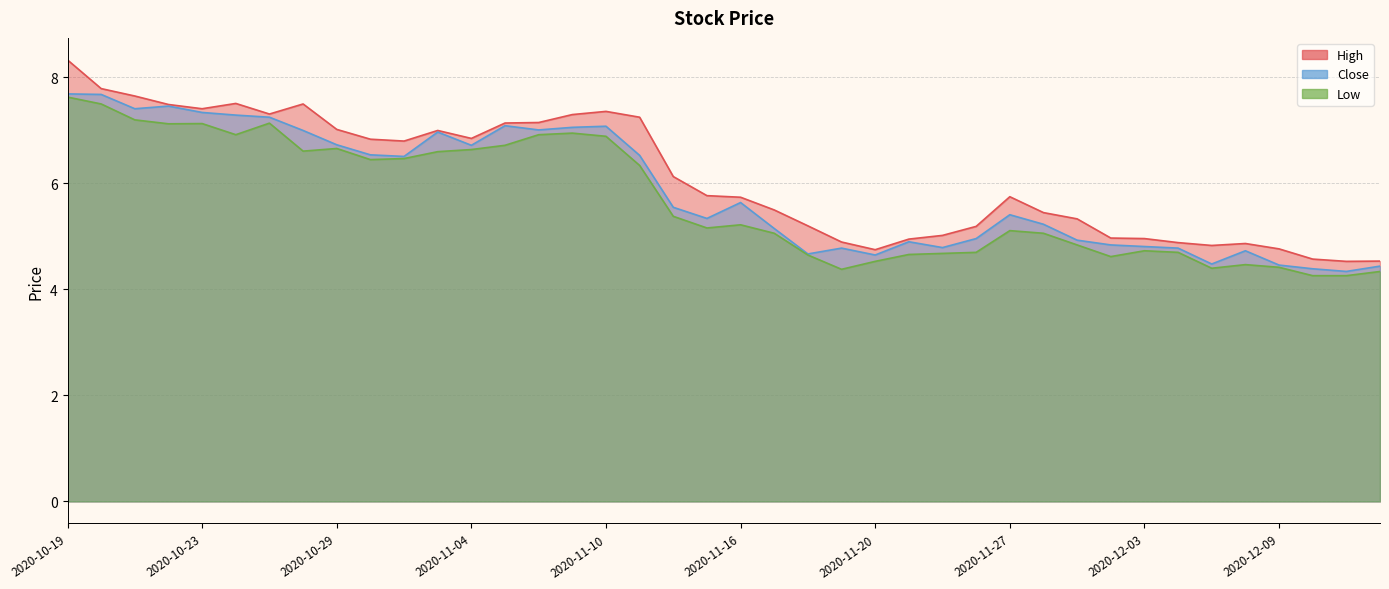

What is the difference between the maximum and minimum values in the Low series?

3.4